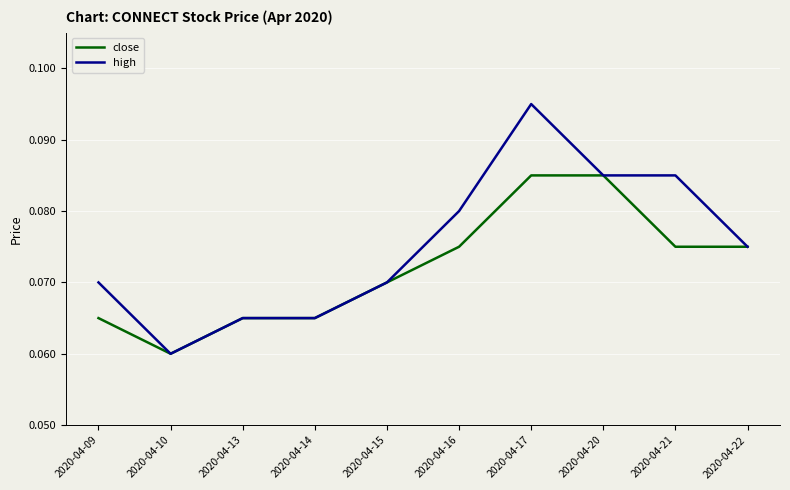

Which category has the highest value across all series?

2020-04-17